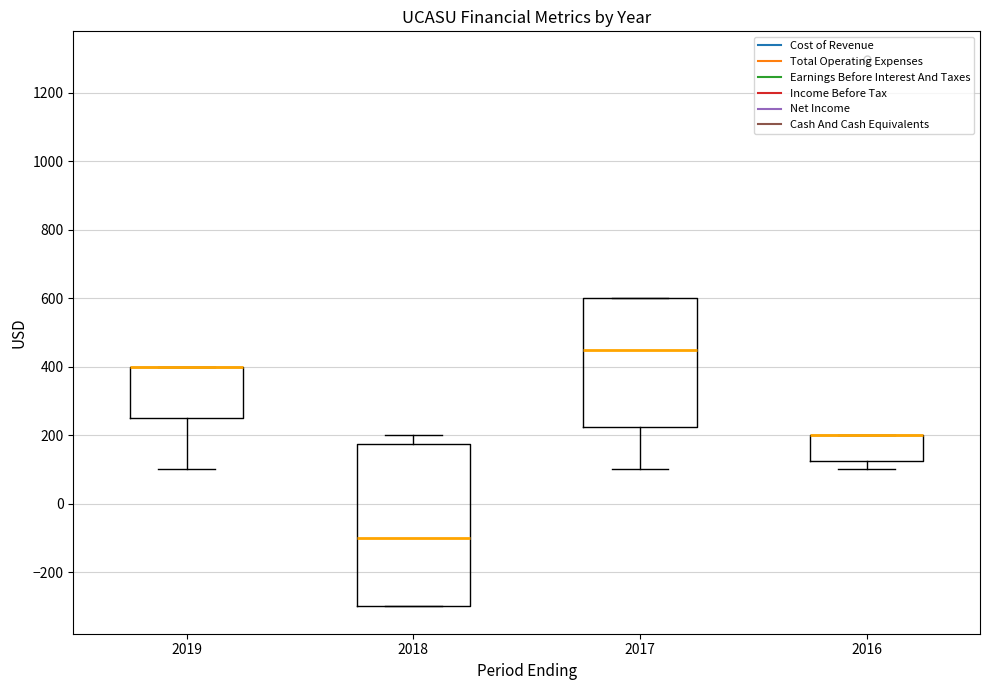

Where is the lower edge of the box at x = 2019 on the y-axis? The values are not printed on the chart, so give them approximately, as read against the axis.

260